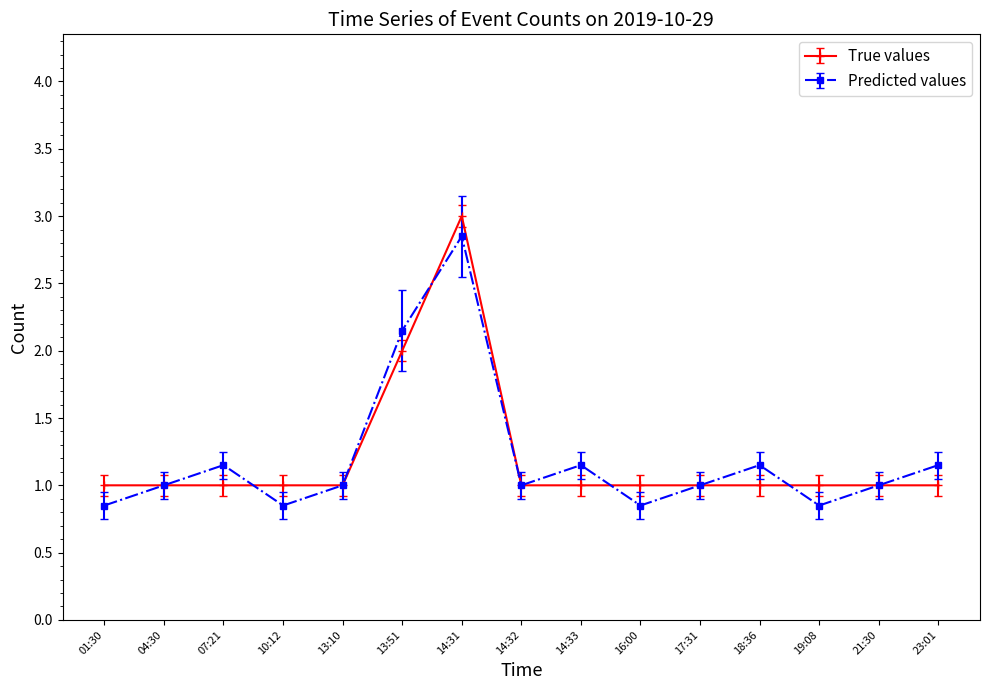

True or false: True values has a value of 1.0 at 10:12.

True